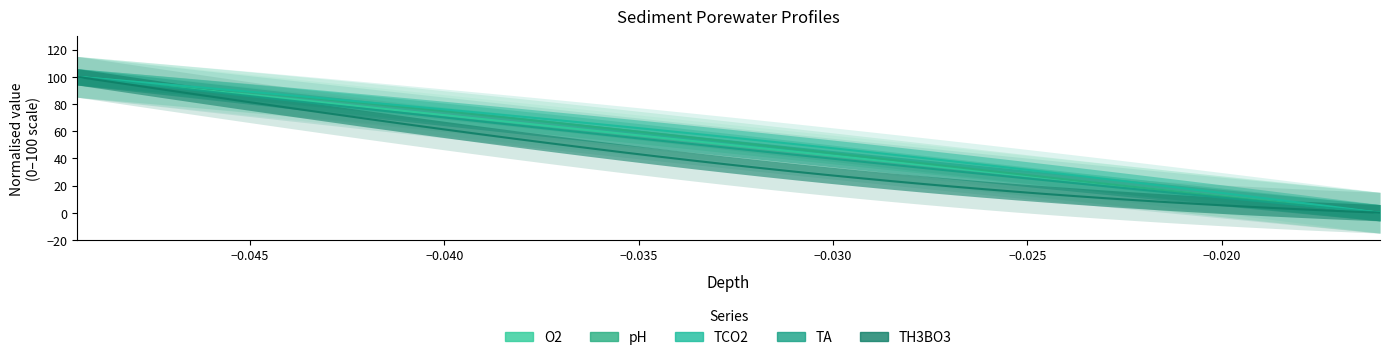

True or false: O2 and TA cross at least once.

False